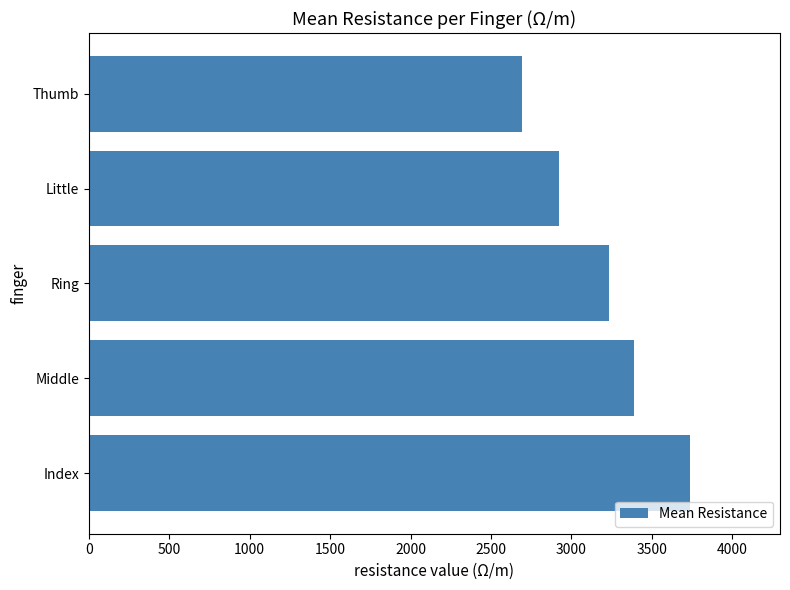

Is it true that the value at Index is 1850.8?

False